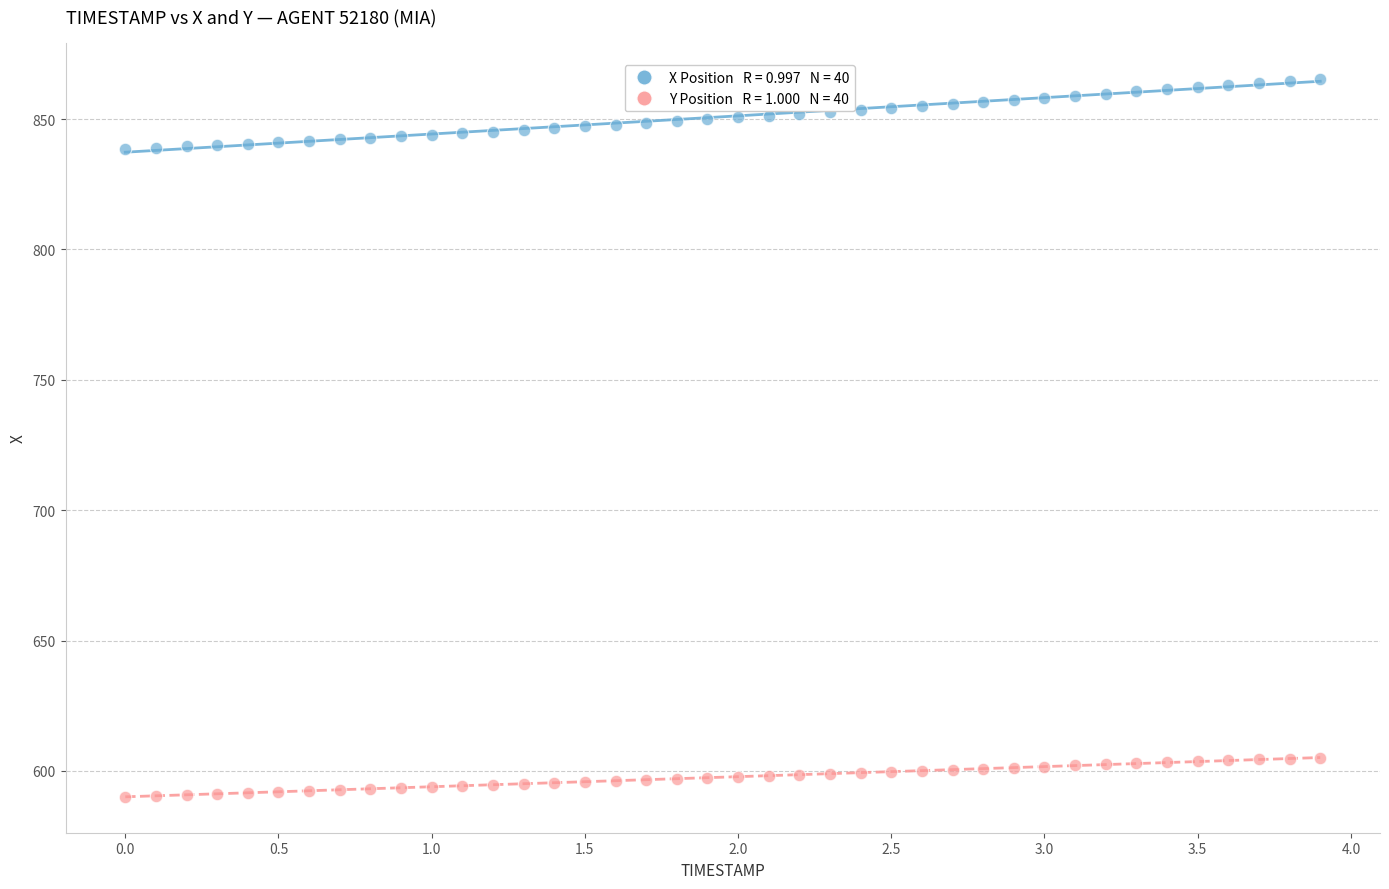

Across all data points, what is the range of Y values (max minus min)?

275.4